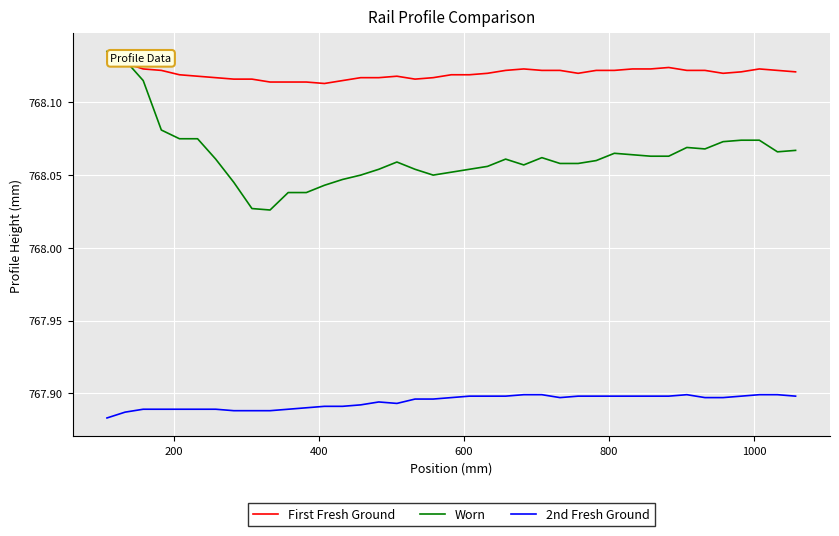

Is this an area chart (filled region under the line)?

No